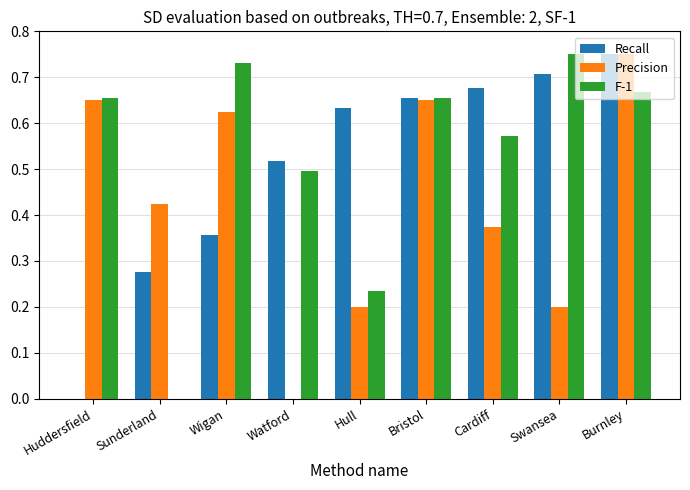

Between Bristol and Swansea, which series saw the biggest shift?

Precision